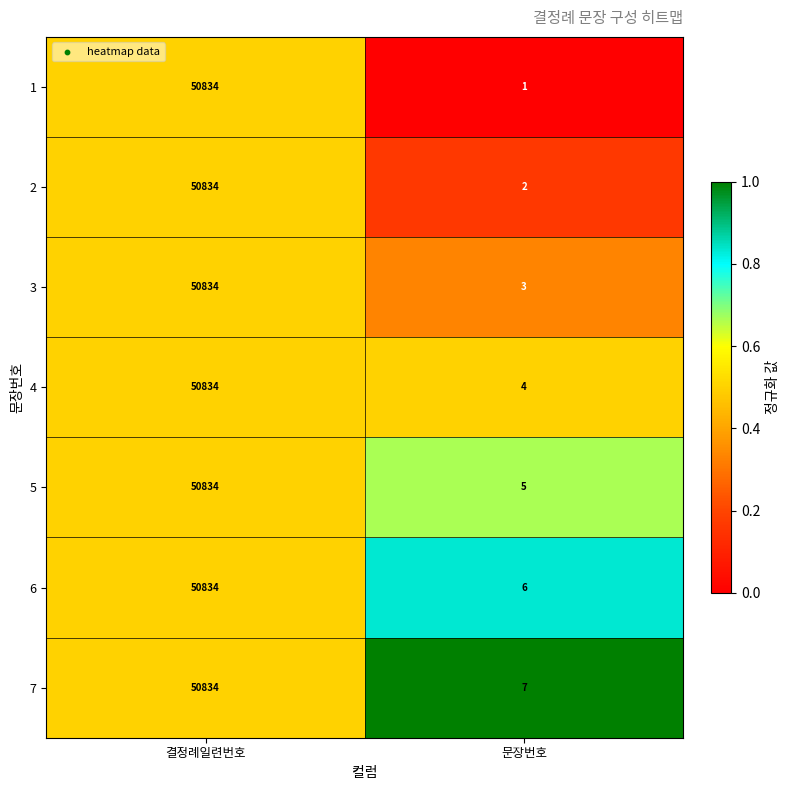

At which label is 5 closest to 25419?

문장번호